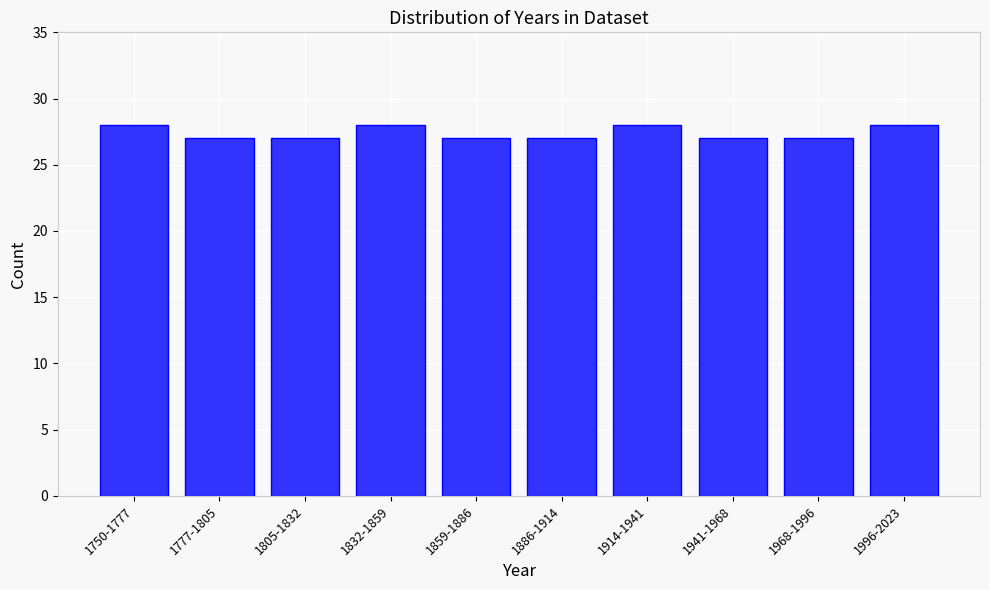

Reading right to left, transcribe all the data shown in this chart.

28	27	27	28	27	27	28	27	27	28